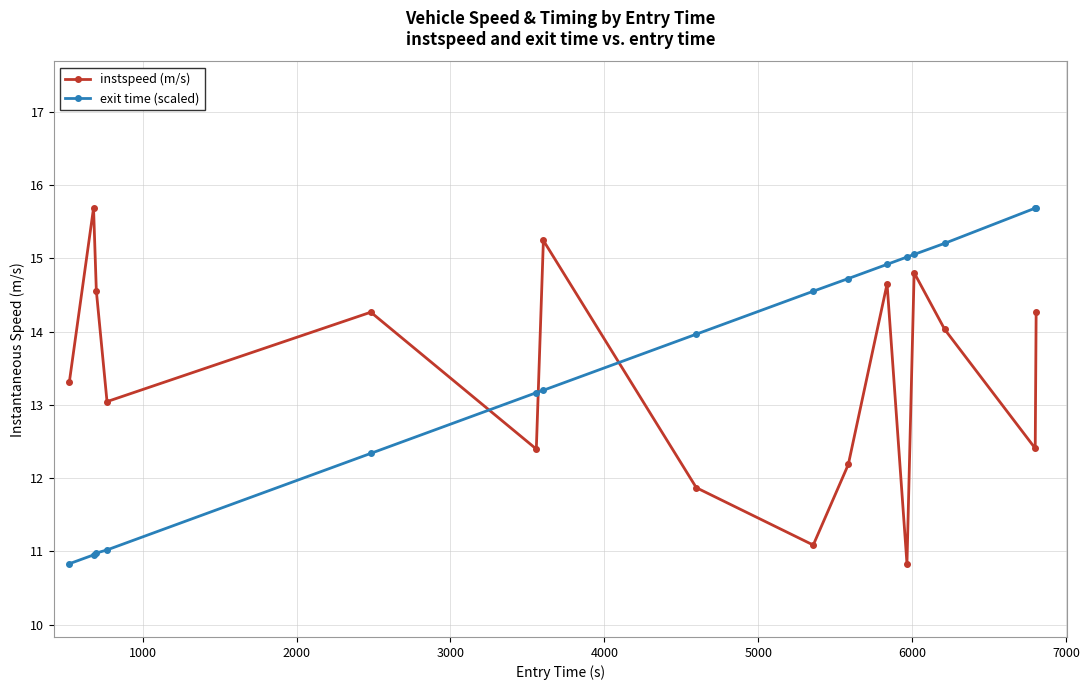

What is the difference between the maximum and second lowest values in the exit time (scaled) series?

4.7